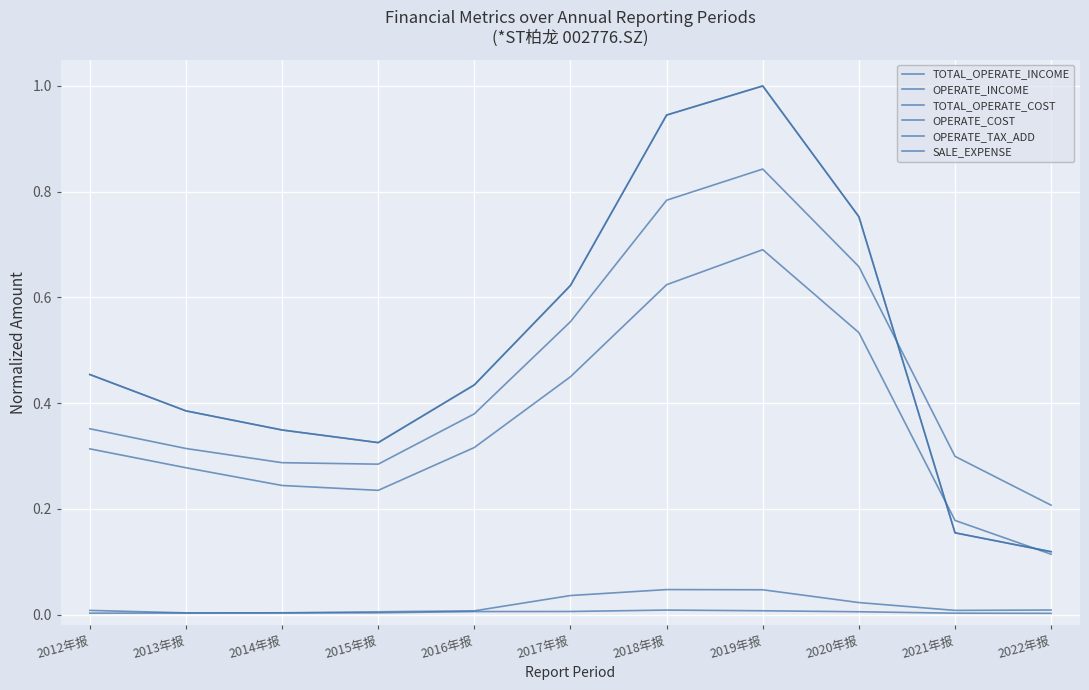

Between 2014年报 and 2017年报, which series saw the biggest shift?

TOTAL_OPERATE_INCOME